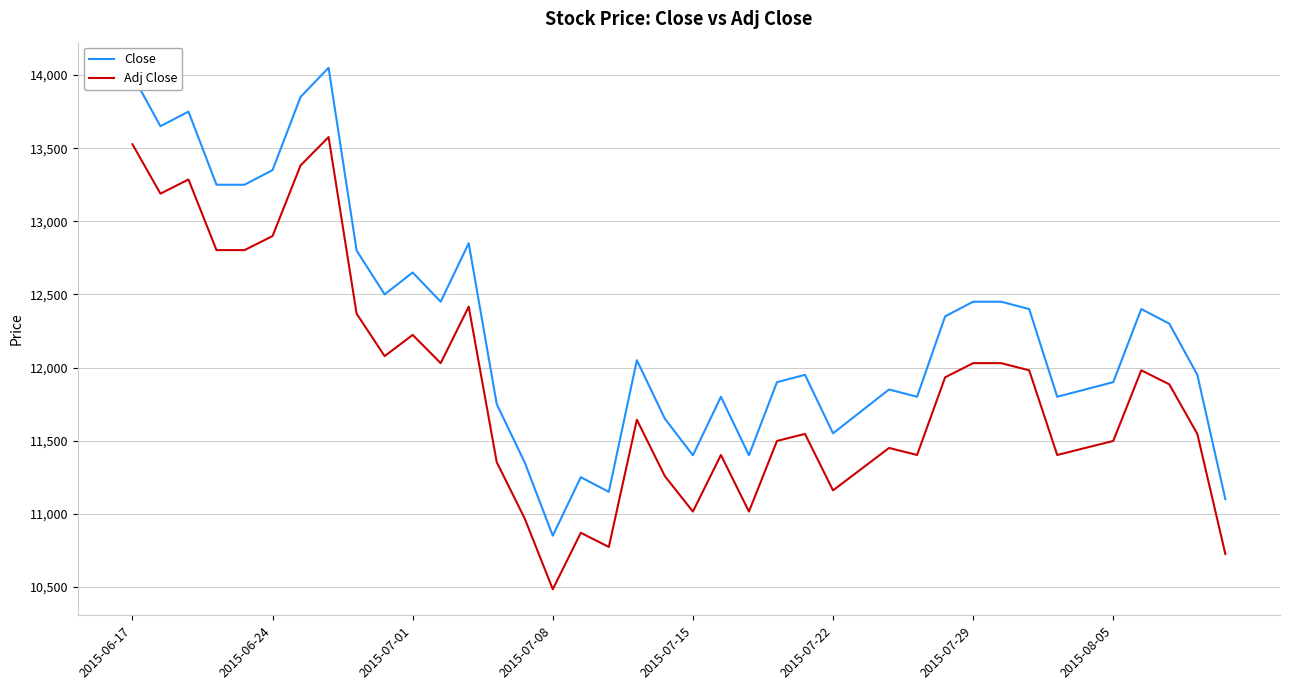

Which series has the largest range (max minus min)?

Close